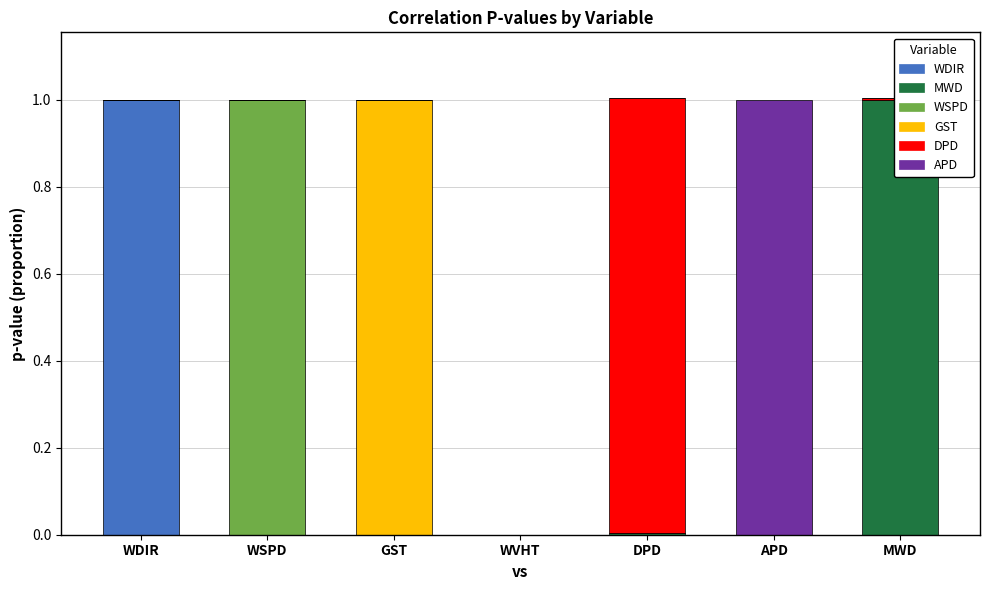

Rank the categories by APD value from lowest to highest.

WDIR, WSPD, GST, WVHT, DPD, MWD, APD